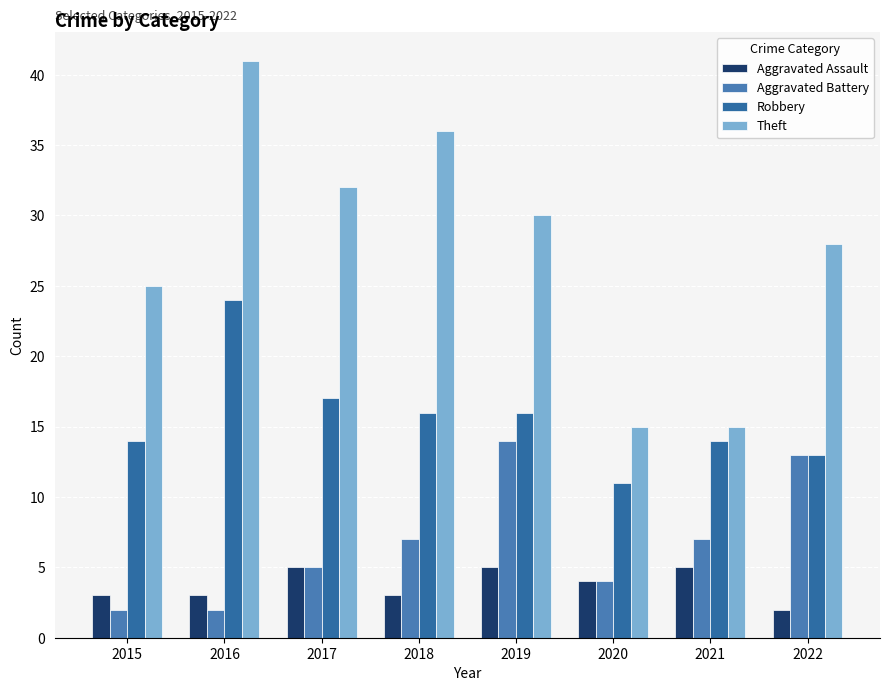

At which label is Theft closest to 28?

2022